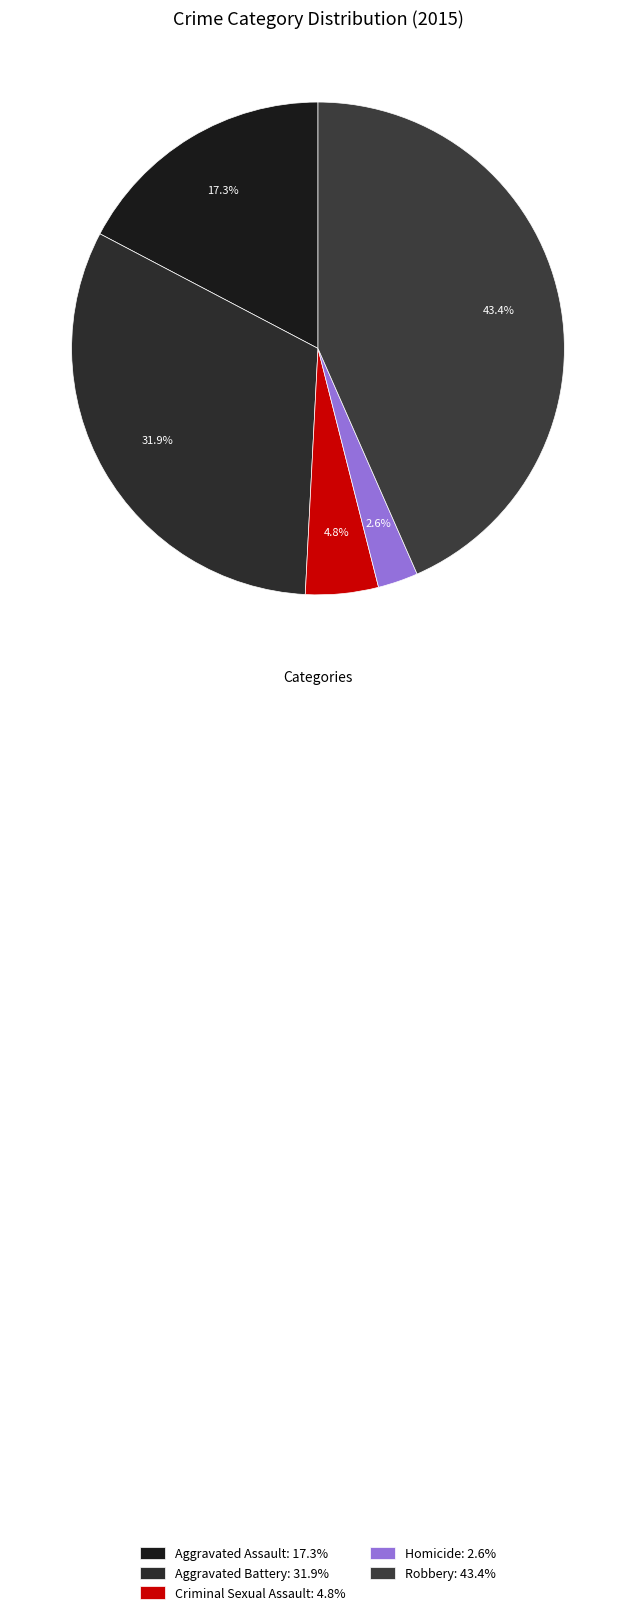

Is it true that Homicide is 3% of the pie?

True